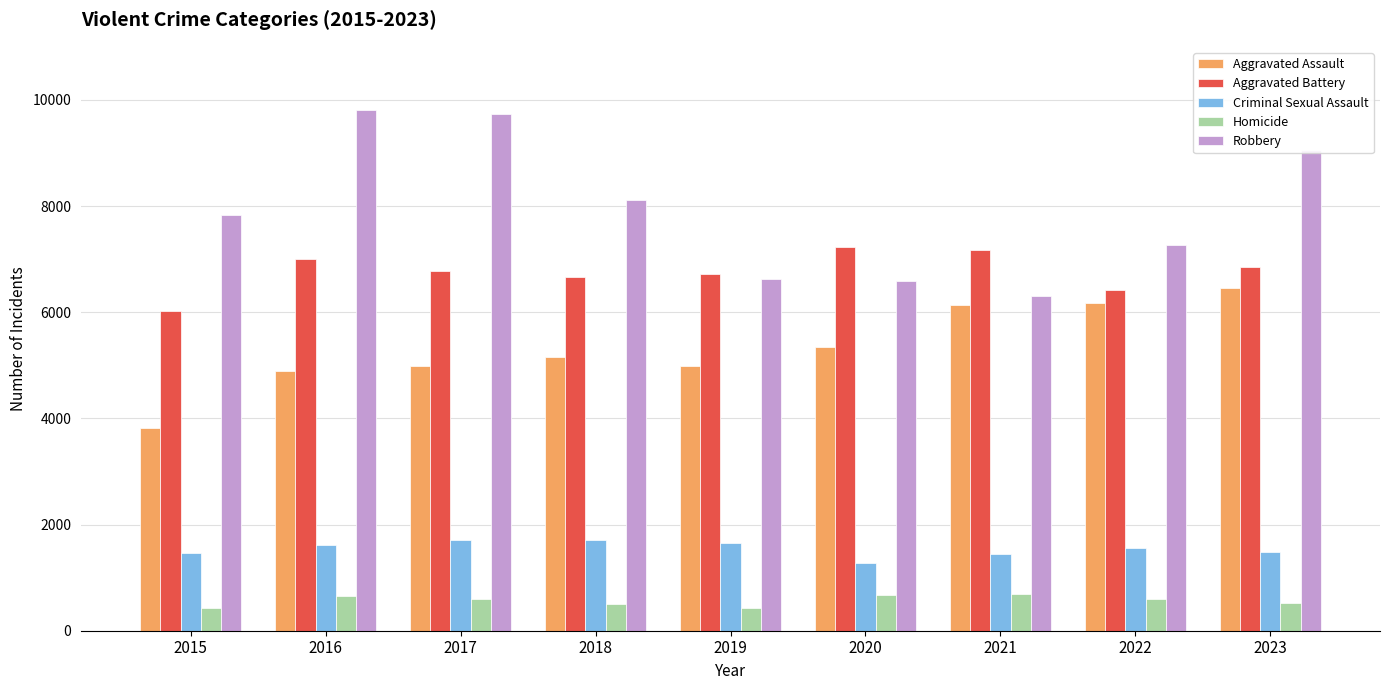

Rank the series at 2016 from lowest to highest value.

Homicide, Criminal Sexual Assault, Aggravated Assault, Aggravated Battery, Robbery